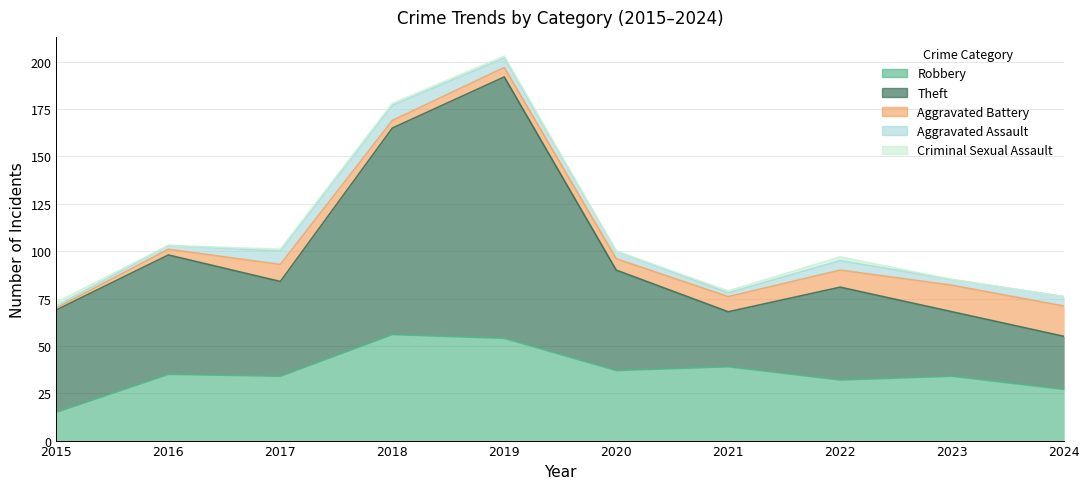

True or false: Theft has a value of 28 at 2024.

True